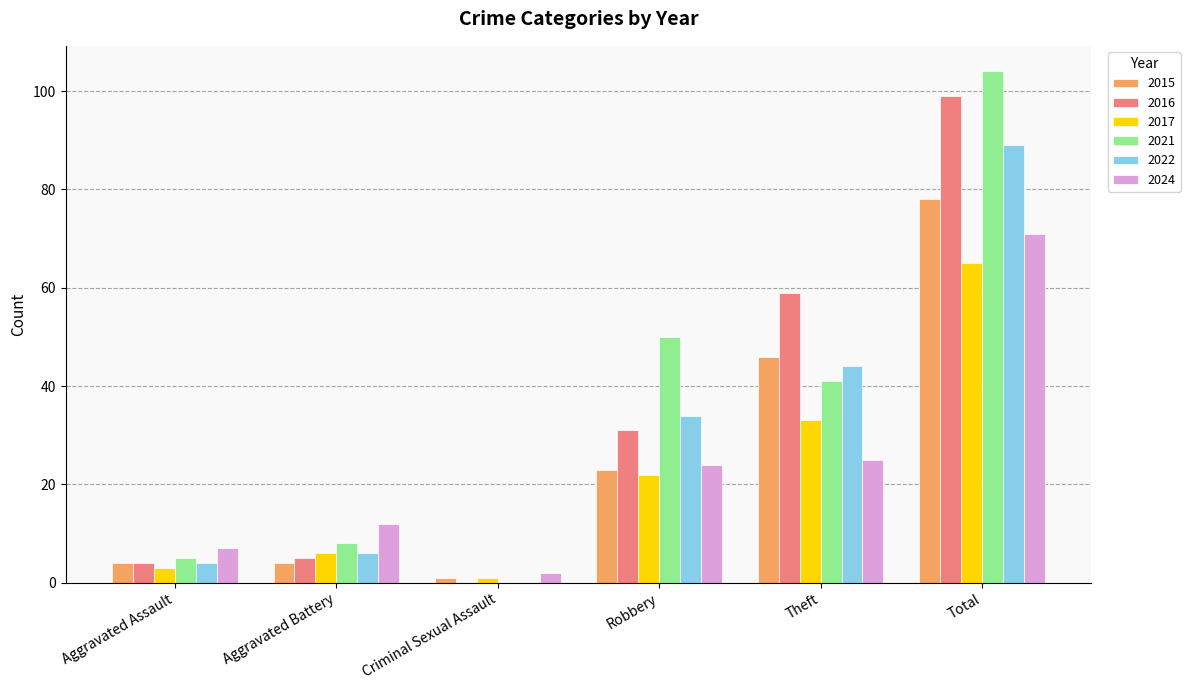

Which series has the largest total across all categories?

2021